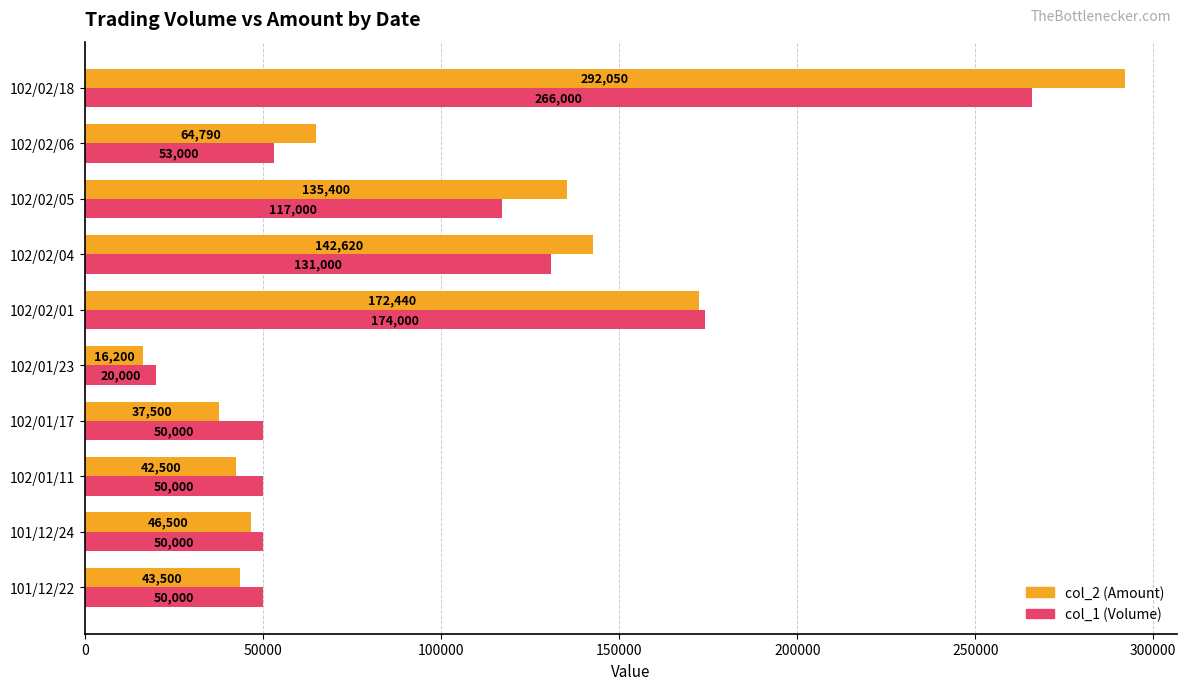

At 101/12/22, list the series in order from largest to smallest.

col_1 (Volume), col_2 (Amount)